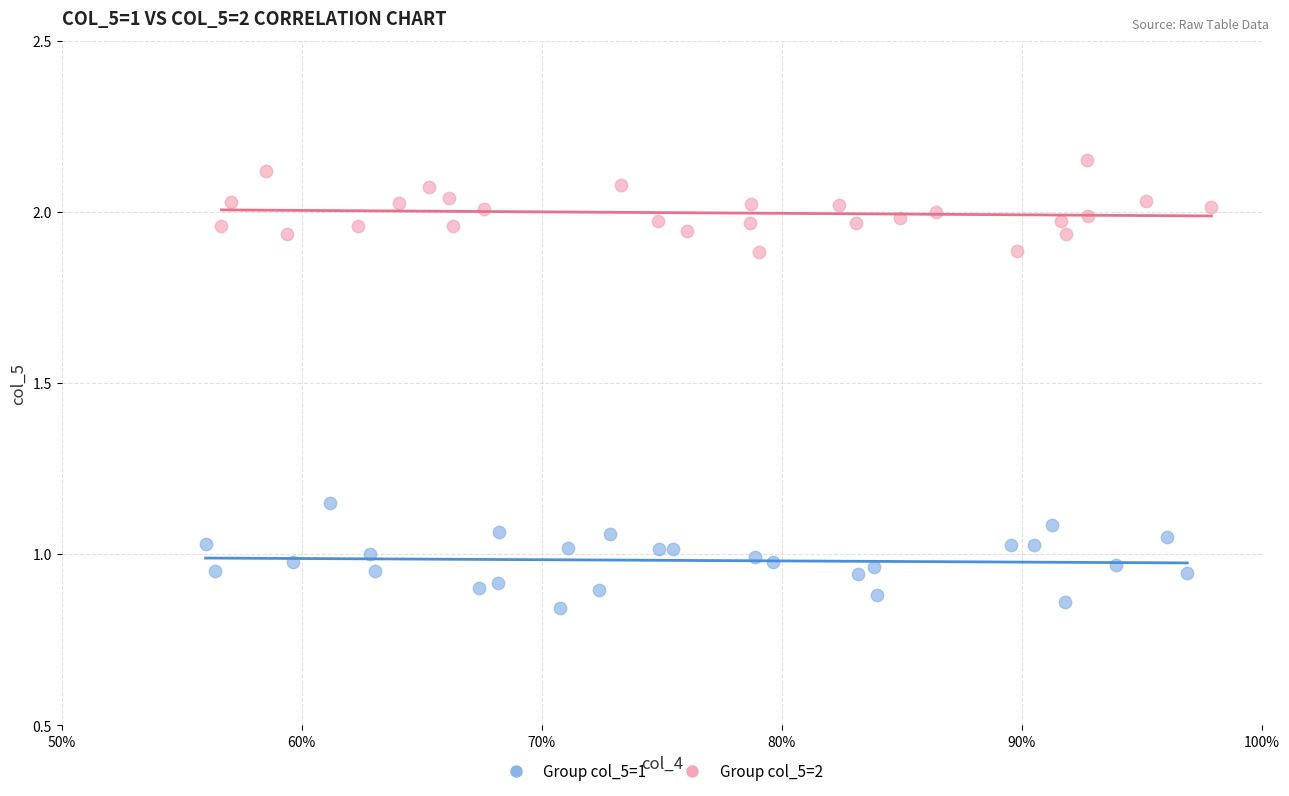

Which series contains the lowest Y value?

Group col_5=1